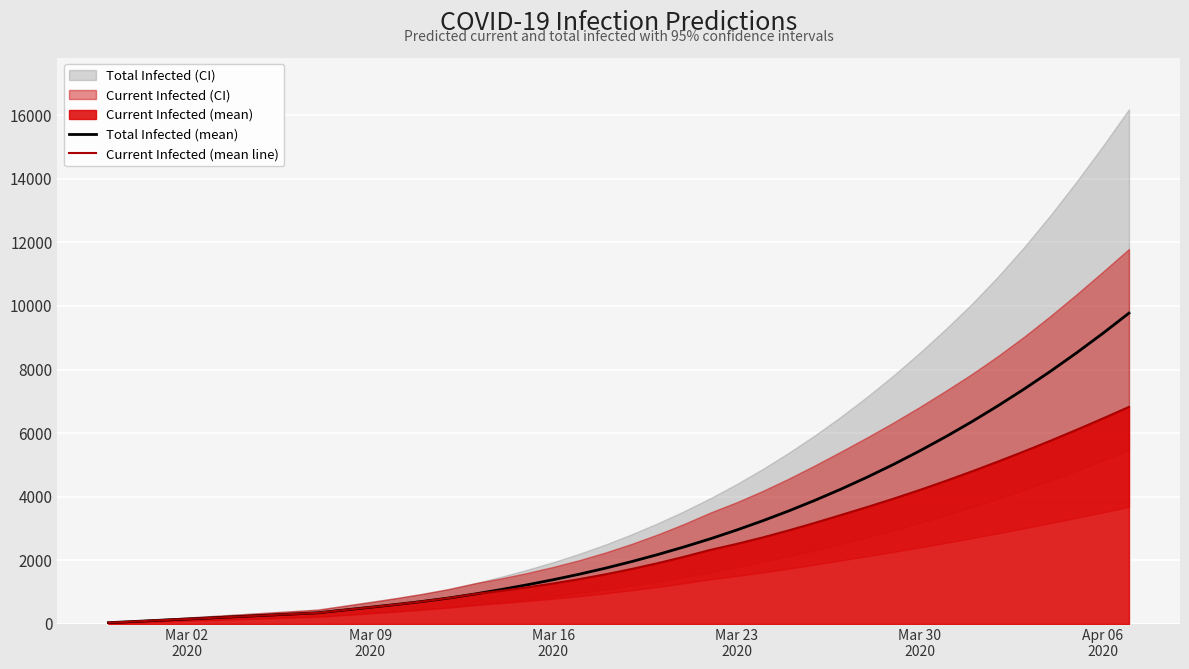

True or false: Total Infected (mean) and Current Infected (mean line) cross at least once.

False